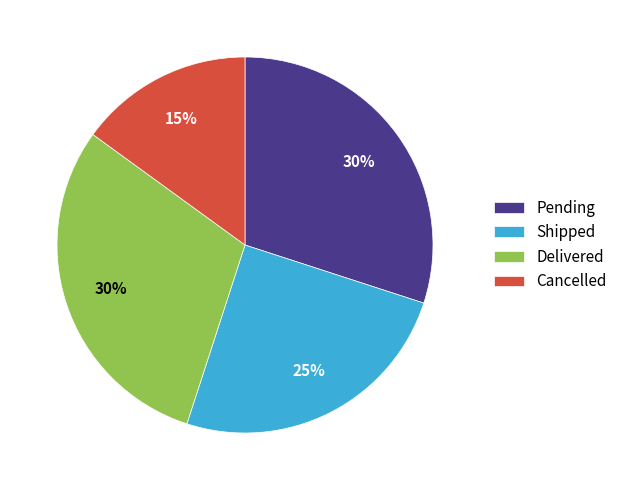

To the nearest percent, what is the average slice percentage?

25%